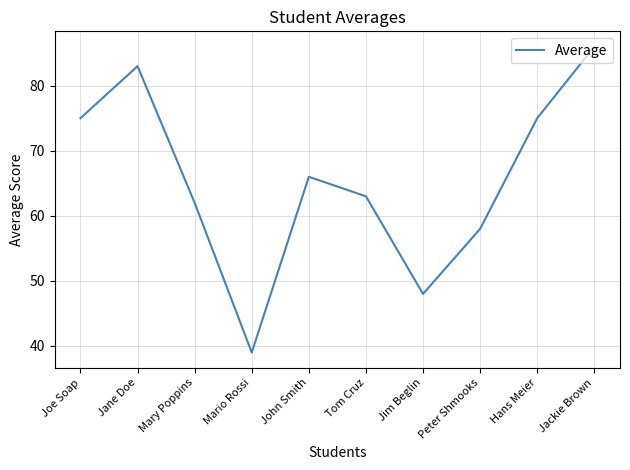

What is the change in value from Mario Rossi to Peter Shmooks?

+19